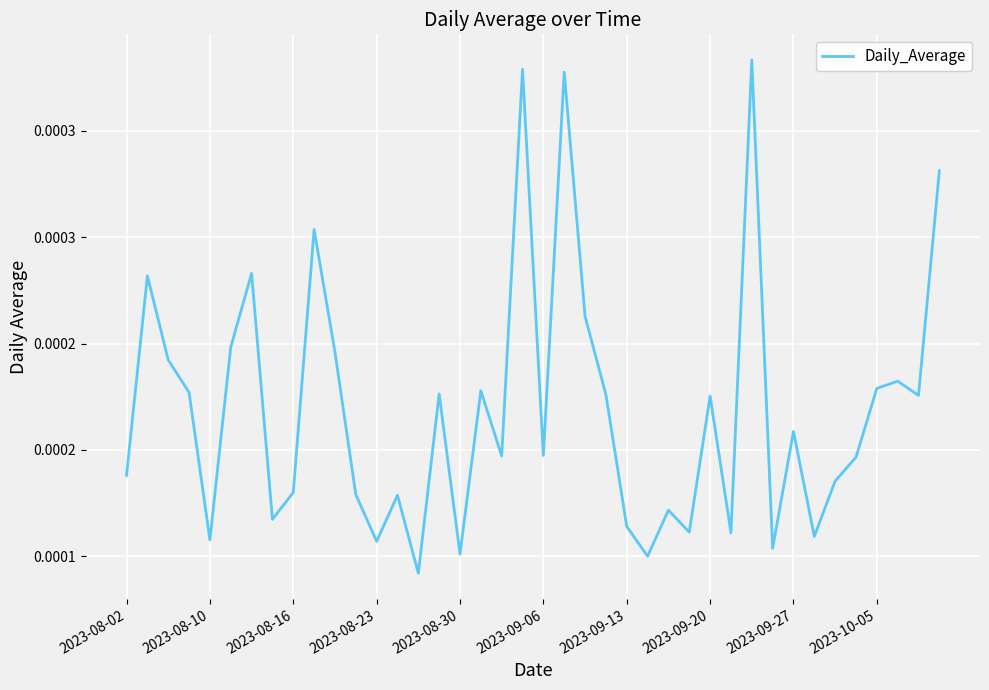

Is this an area chart (filled region under the line)?

No